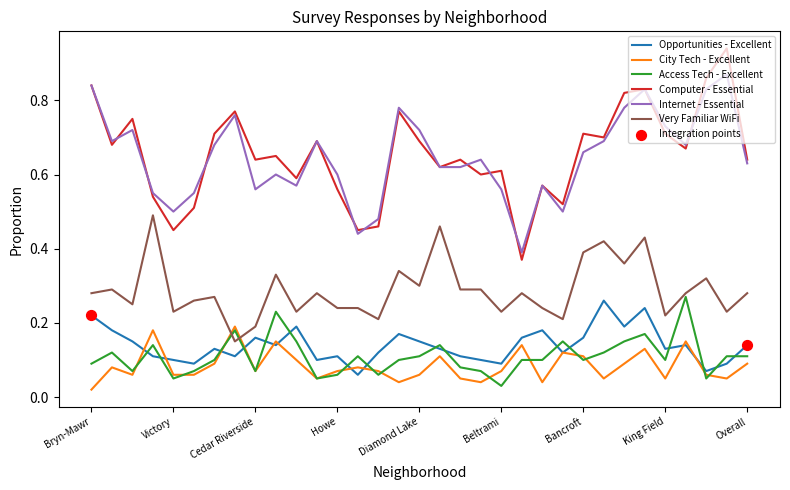

Which series has the largest range (max minus min)?

Computer - Essential